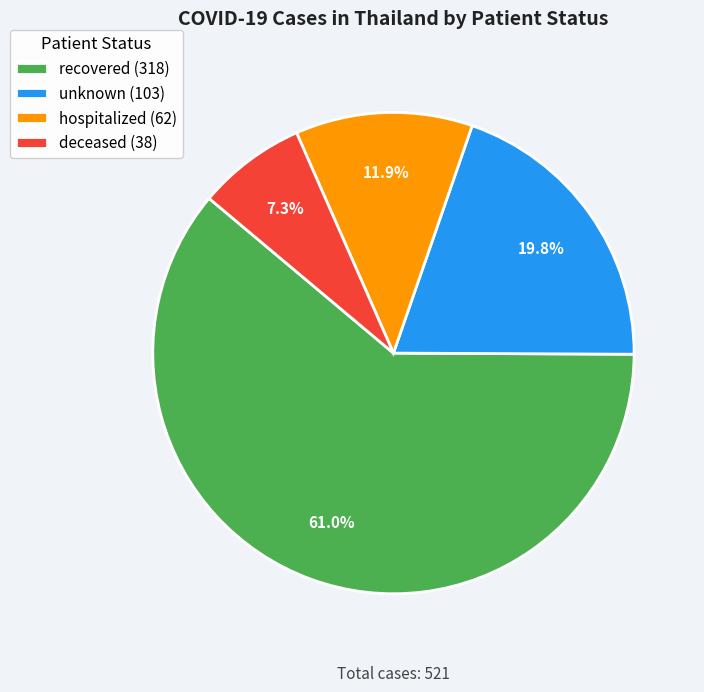

Between hospitalized and unknown, which is larger?

unknown